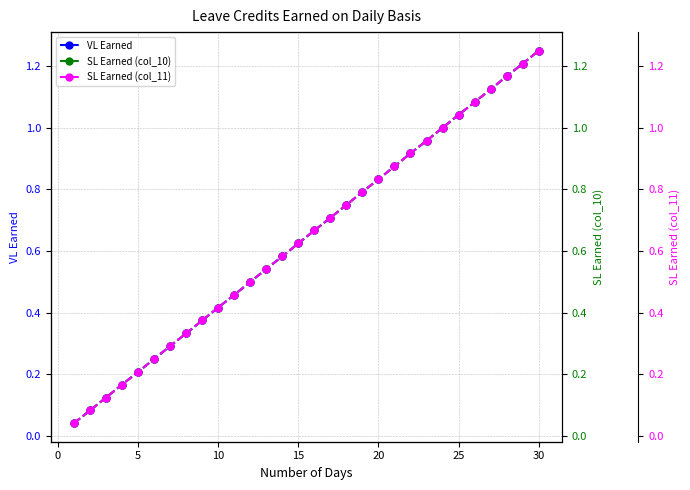

At which label does VL Earned reach its peak?

30